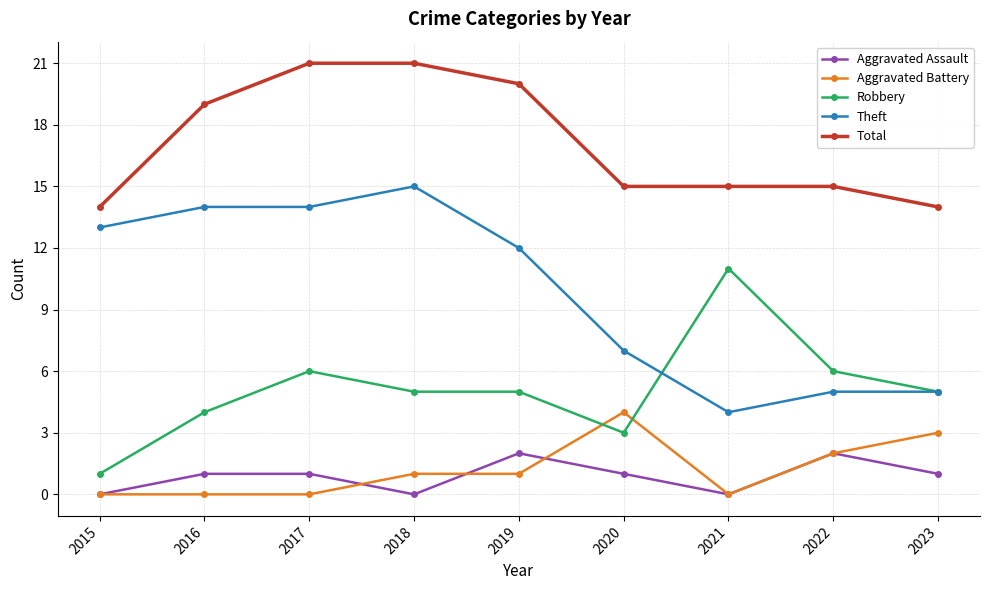

At which label does Robbery reach its peak?

2021